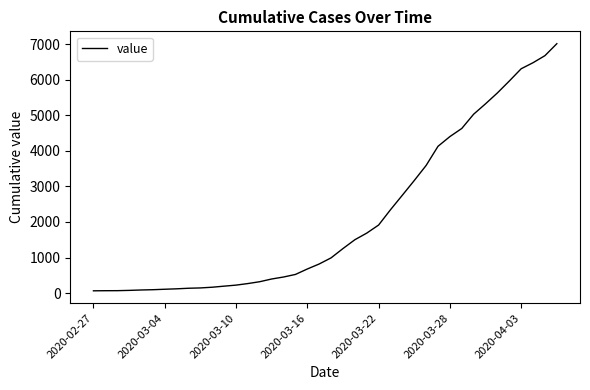

What is the difference between the maximum and minimum values?

6944